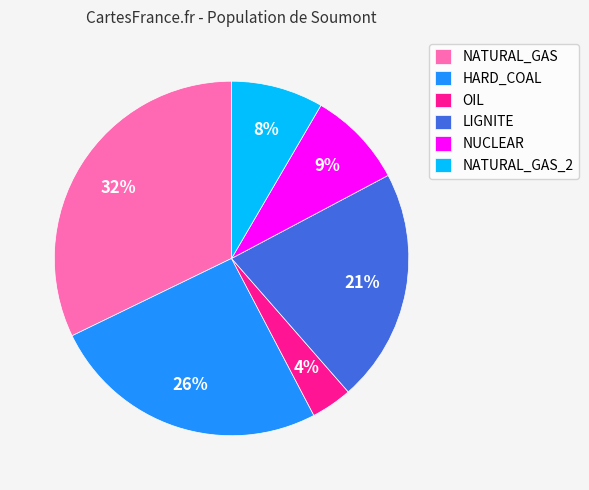

Does LIGNITE account for over 50% of the chart?

No